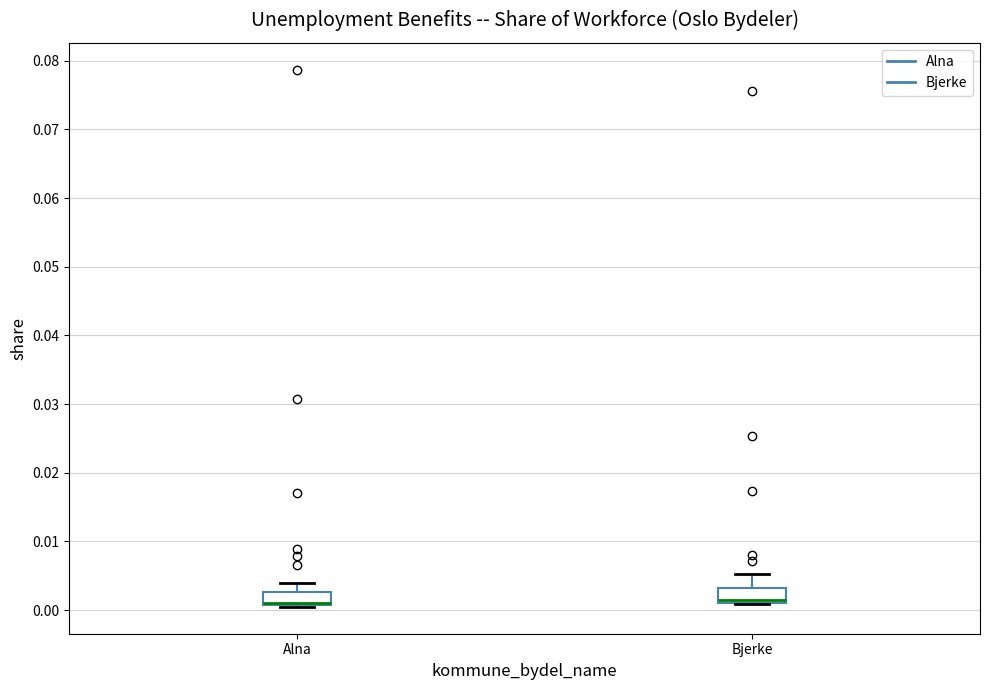

Reading left to right, read every box against the y-axis: the position of its median line, the range the box covers, and the ends of its whiskers. The values are not printed on the chart, so give them approximately, as read against the axis.

Alna: median 0.001 (drawn on the box's lower edge), box 0.001 to 0.003, whiskers 0.000 to 0.004
Bjerke: median 0.002, box 0.001 to 0.003, whiskers 0.001 to 0.005